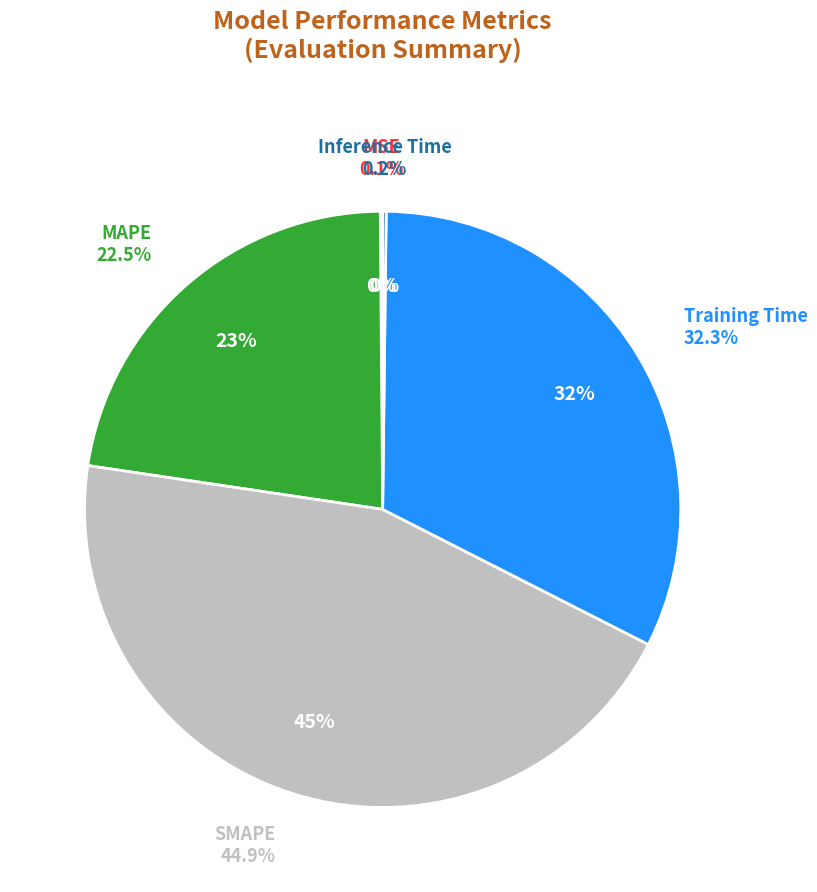

Rank the categories by value from lowest to highest.

MSE, Inference Time, MAPE, Training Time, SMAPE